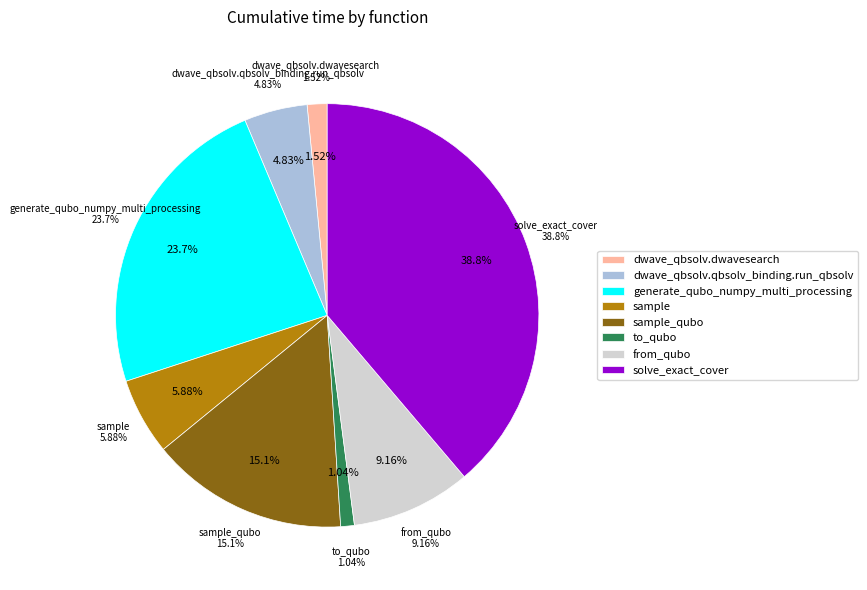

How many slices are in this pie chart?

8